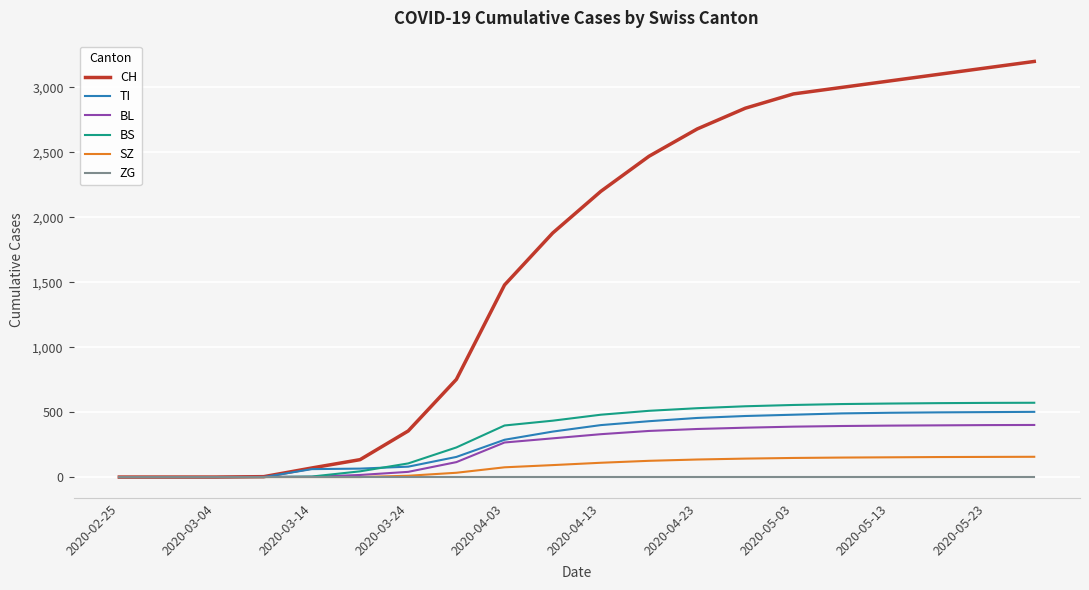

What is the greatest value displayed?

3200